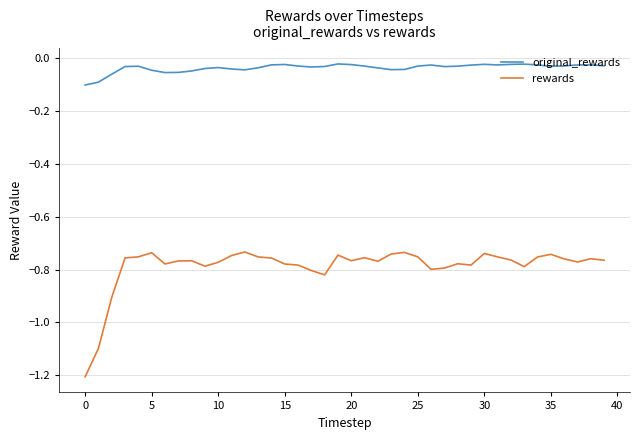

How many lines are shown in the chart?

2